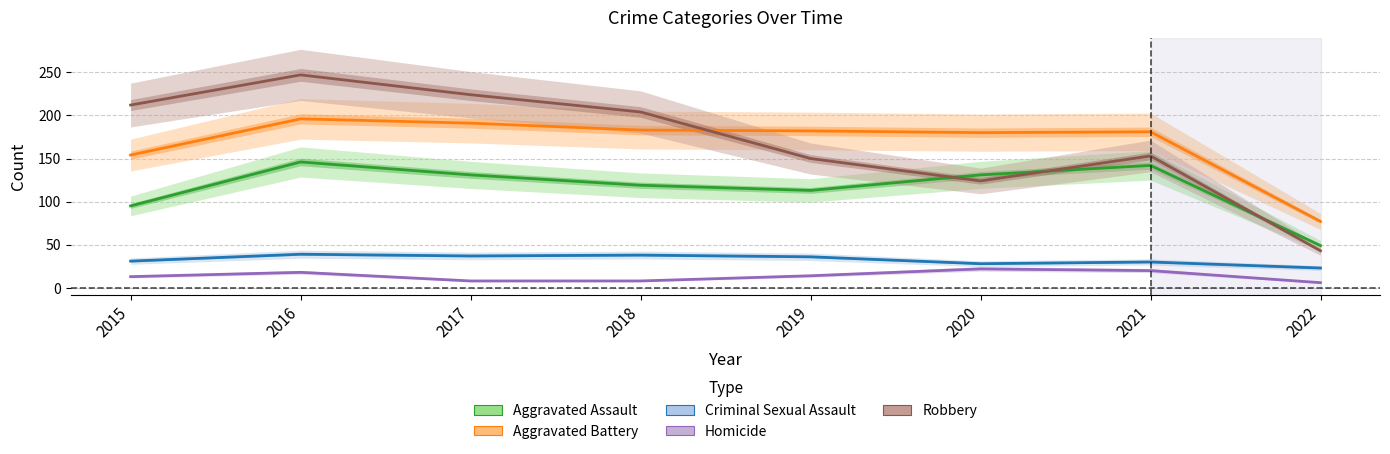

The Aggravated Assault series shows 131 at 2017. True or false?

True